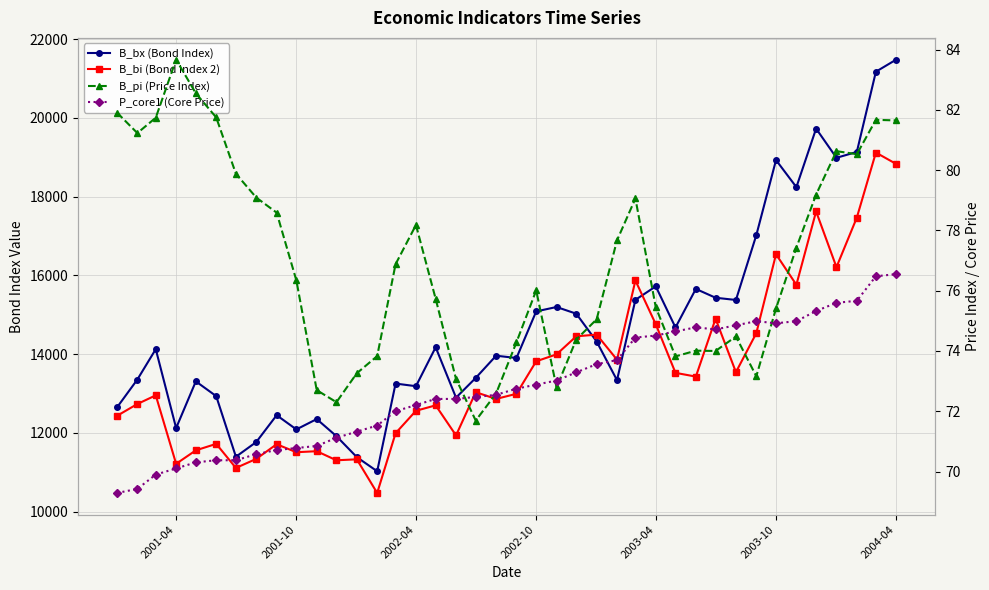

In P_core1 (Core Price), how many points are higher than both neighbors (excluding endpoints)?

2